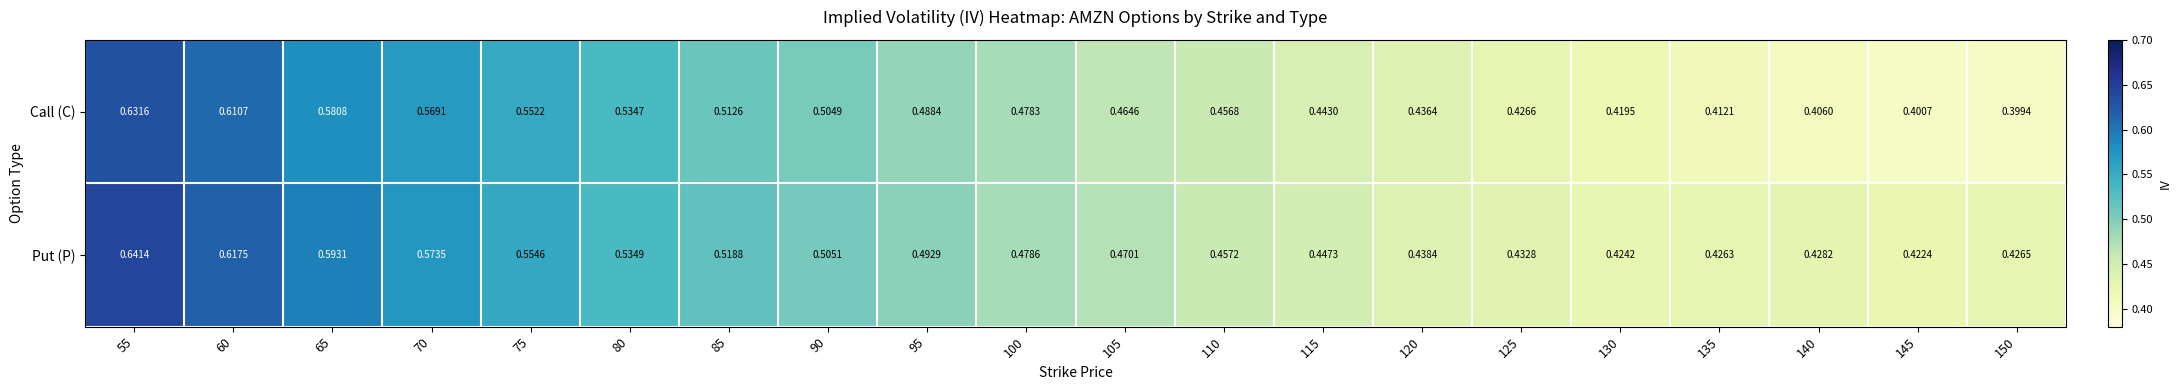

At 55, list the series in order from largest to smallest.

Put (P), Call (C)